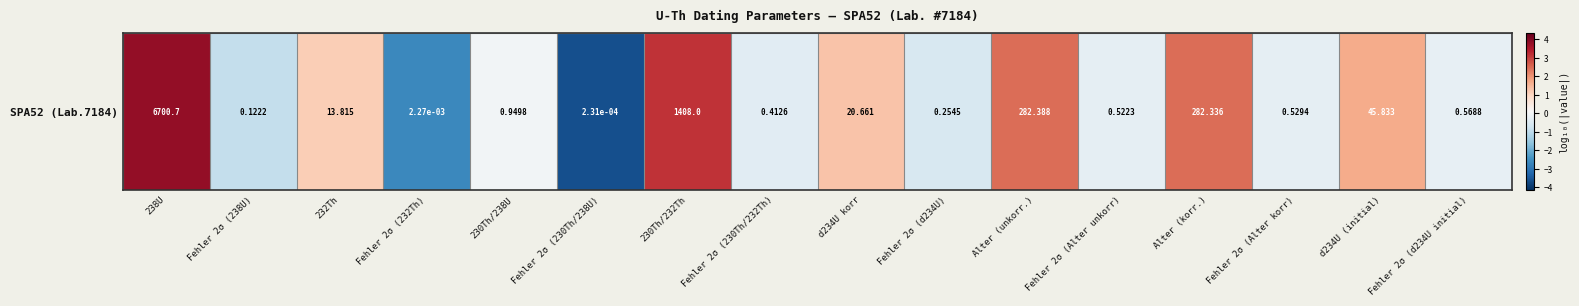

True or false: the data shows 3.1 at 230Th/232Th.

True